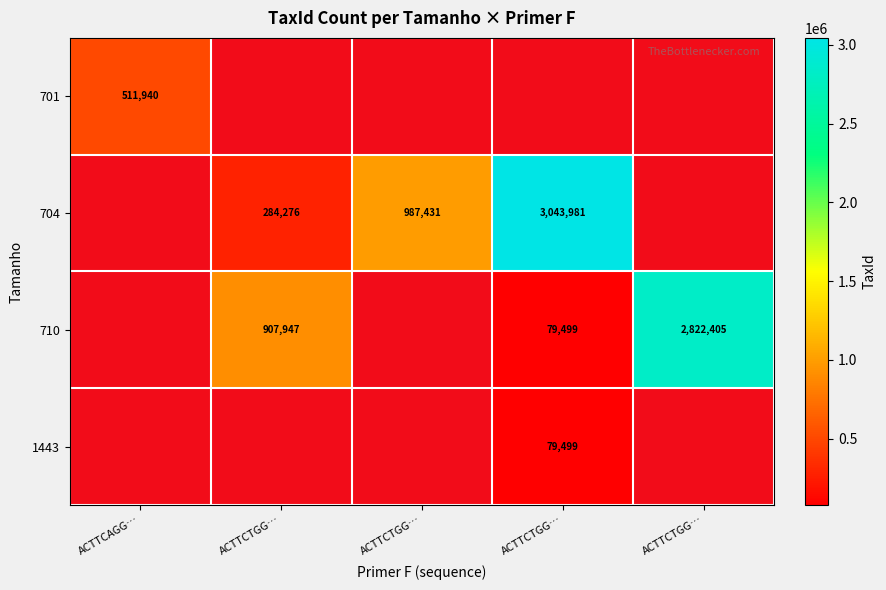

The value of 704 at ACTTCTGG… is 987431.0. True or false?

True